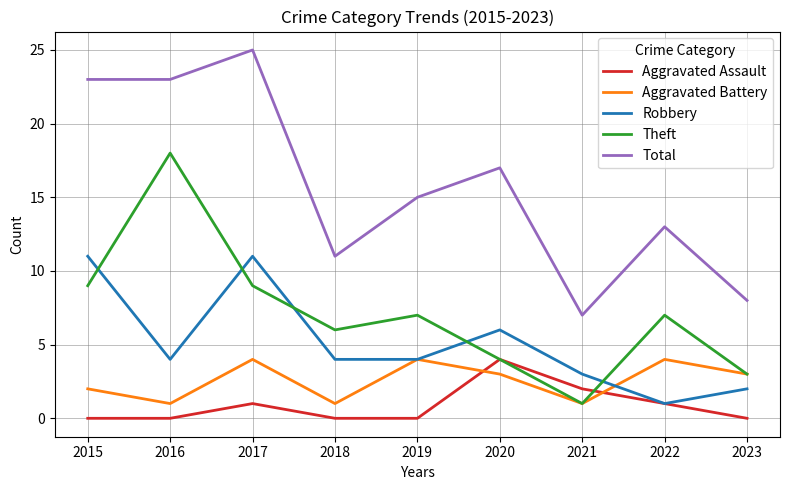

At which category is the sum across all series the highest?

2017